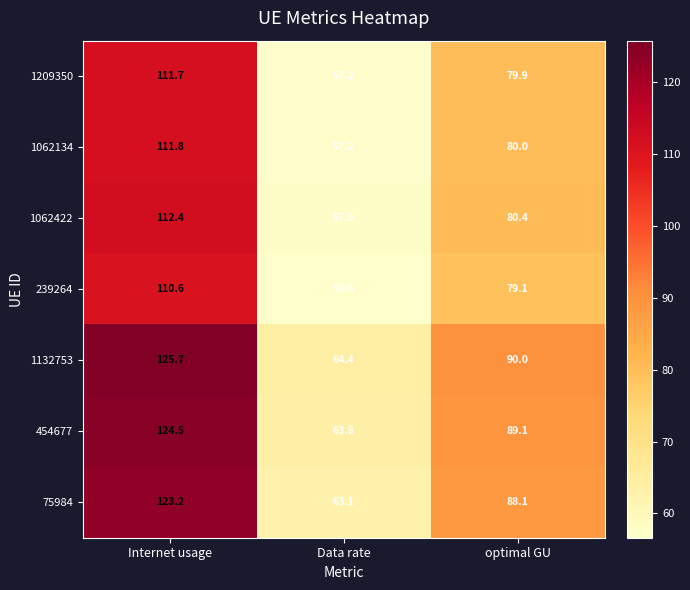

At which category does the chart reach its peak across all series?

Internet usage